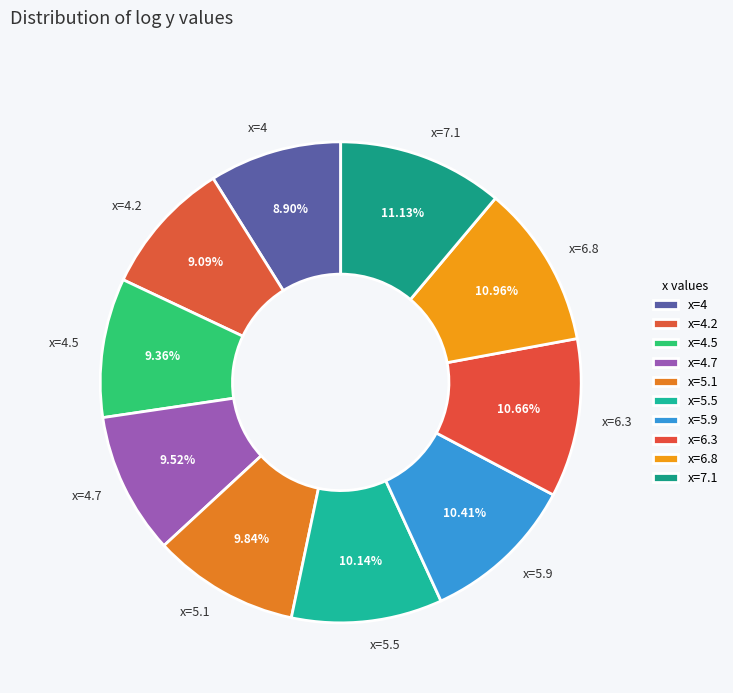

Is it true that x=6.8 is 11% of the pie?

True